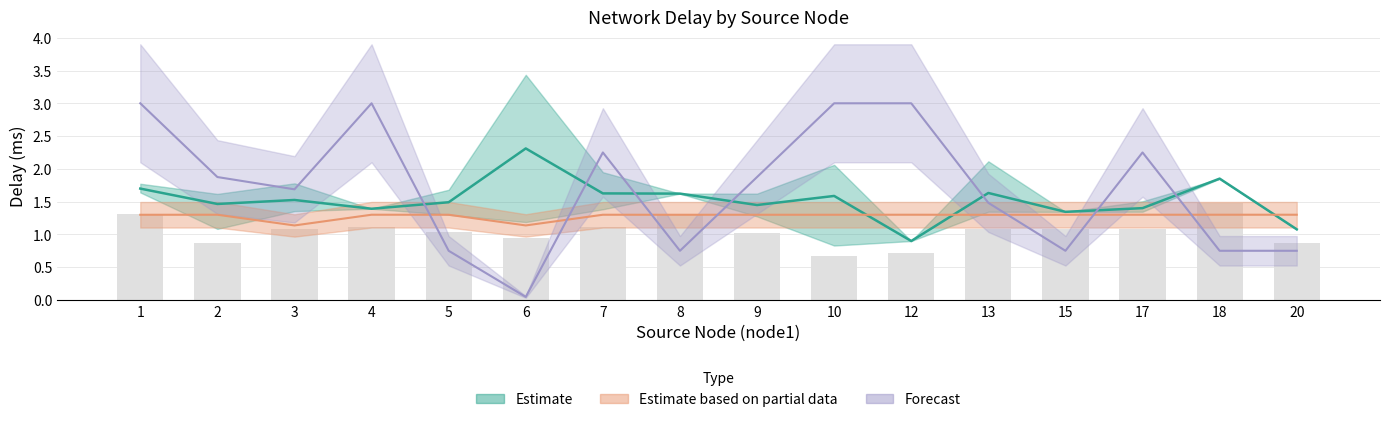

Reading left to right, what are all the values shown in this chart?

delay_mean: 1=1.7	2=1.5	3=1.5	4=1.4	5=1.5	6=2.3	7=1.6	8=1.6	9=1.4	10=1.6	12=0.9	13=1.6	15=1.3	17=1.4	18=1.9	20=1.1
delay_lower: 1=1.3	2=0.9	3=1.1	4=1.1	5=1.0	6=1.0	7=1.1	8=1.3	9=1.0	10=0.7	12=0.7	13=1.1	15=1.1	17=1.1	18=1.5	20=0.9
used_bw_mean: 1=1.3	2=1.3	3=1.1	4=1.3	5=1.3	6=1.1	7=1.3	8=1.3	9=1.3	10=1.3	12=1.3	13=1.3	15=1.3	17=1.3	18=1.3	20=1.3
free_bw_mean: 1=3.0	2=1.9	3=1.7	4=3.0	5=0.7	6=0.0	7=2.2	8=0.7	9=1.9	10=3.0	12=3.0	13=1.5	15=0.7	17=2.2	18=0.7	20=0.7